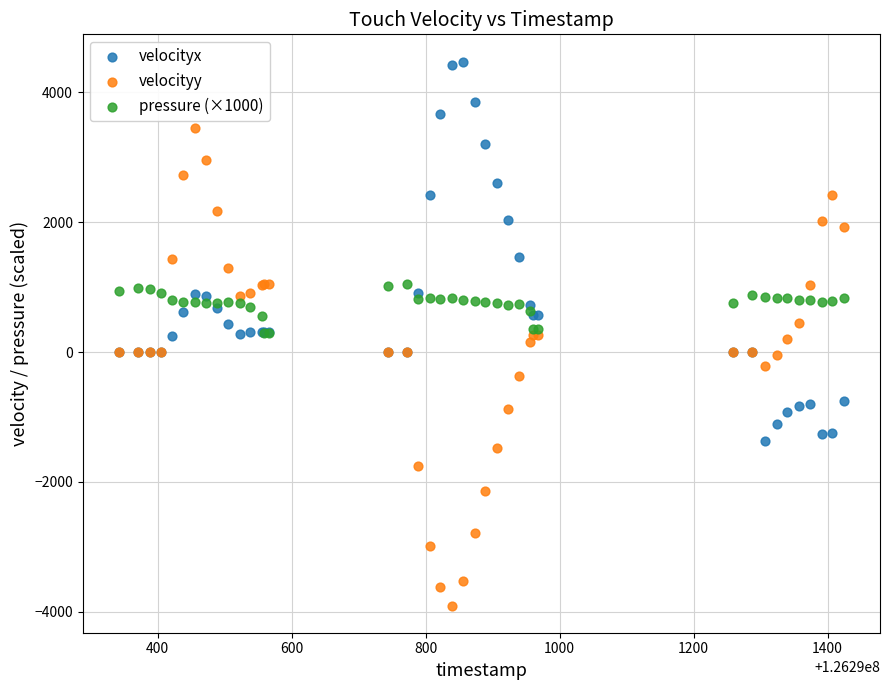

Which series has the largest Y range (max minus min)?

velocityy